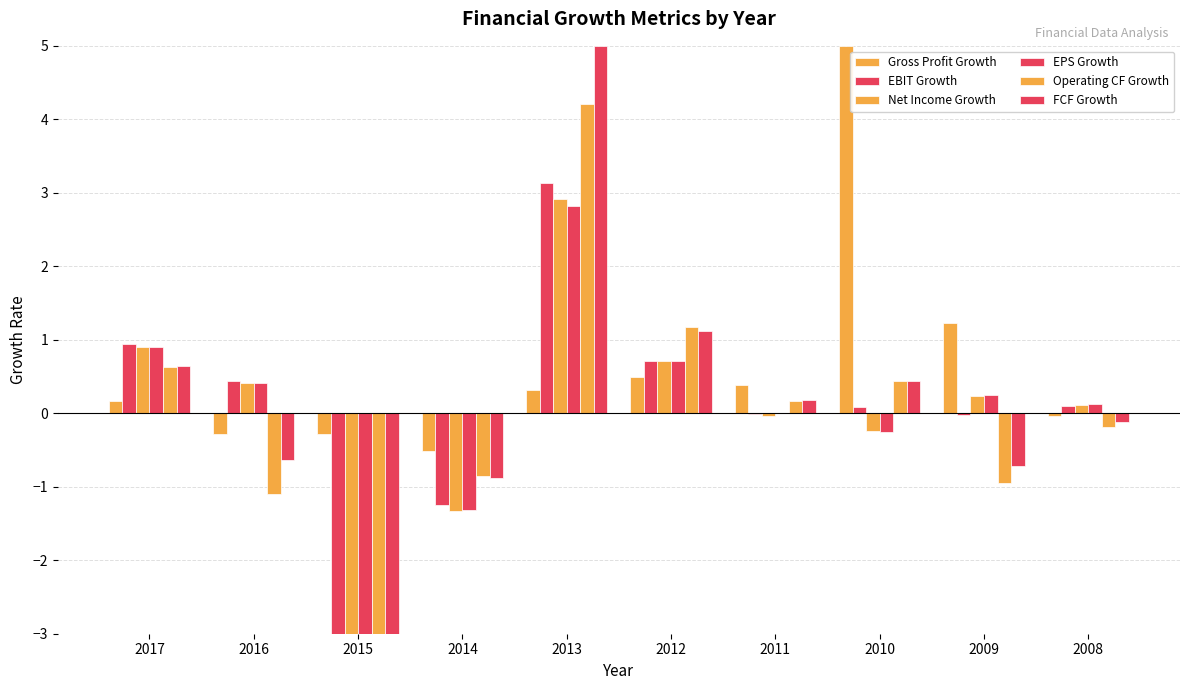

How many distinct data groups are displayed?

6